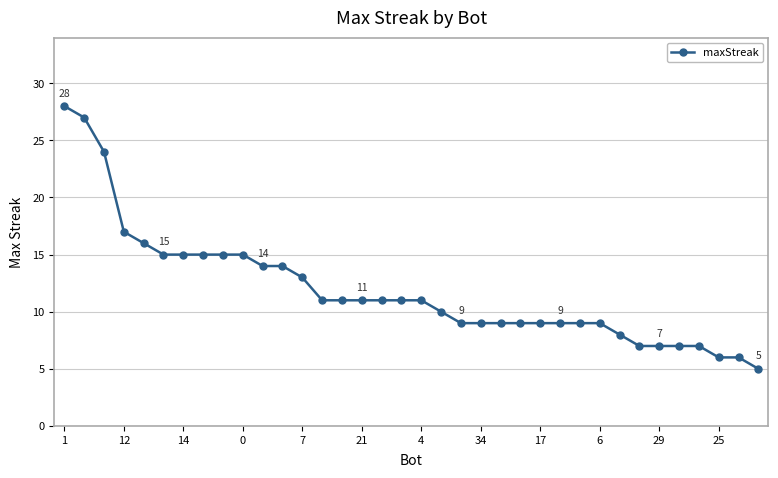

What is the value of the 26th point from the left?

9